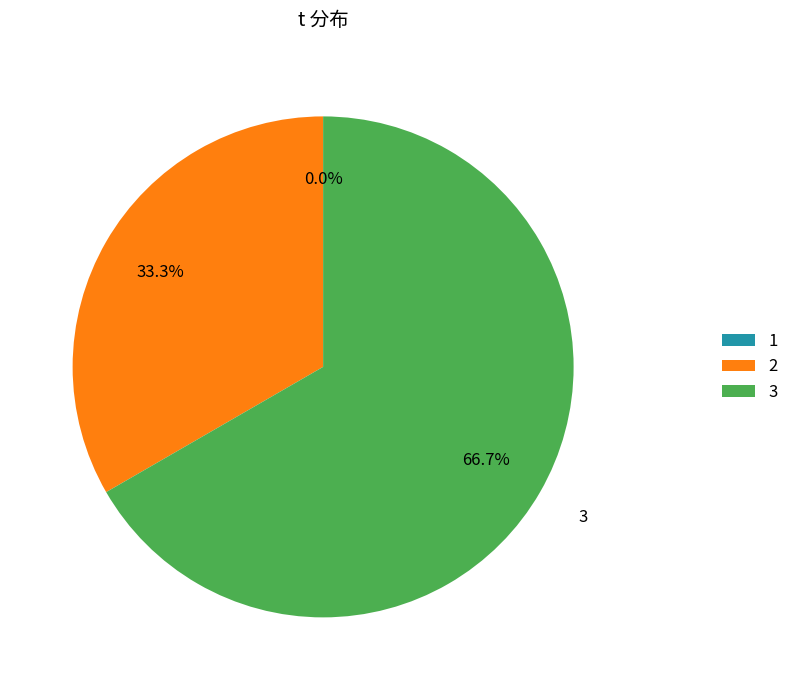

Is it true that 1 is 0% of the pie?

True